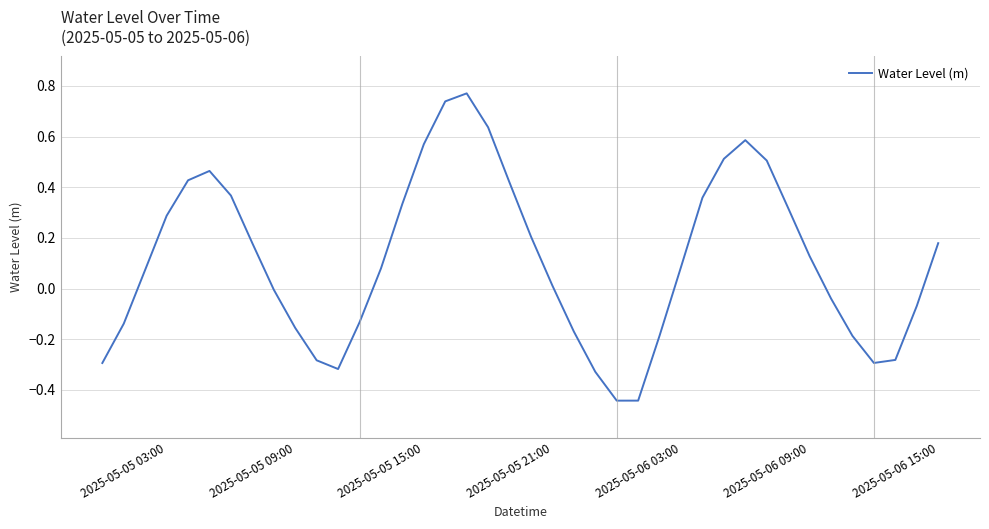

What is the difference between the maximum and minimum values?

1.2